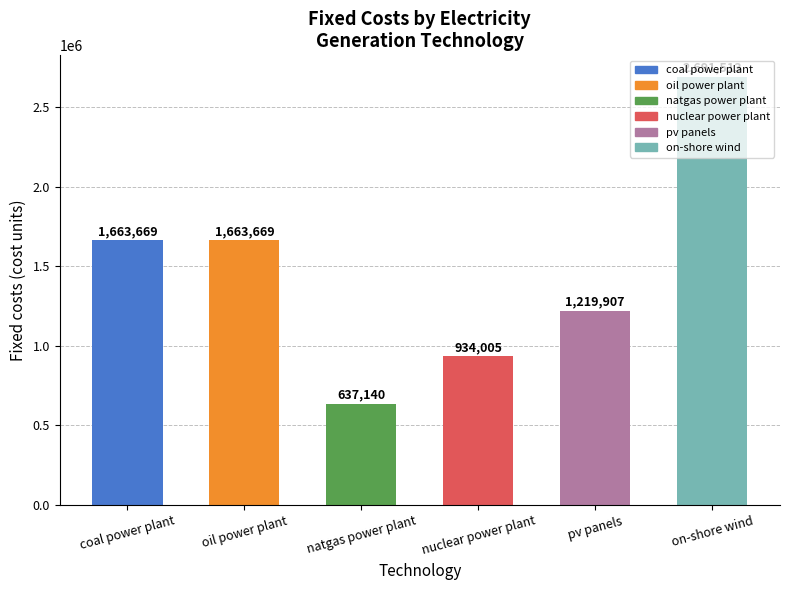

Approximately how many times larger is the value at nuclear power plant compared to coal power plant?

0.6